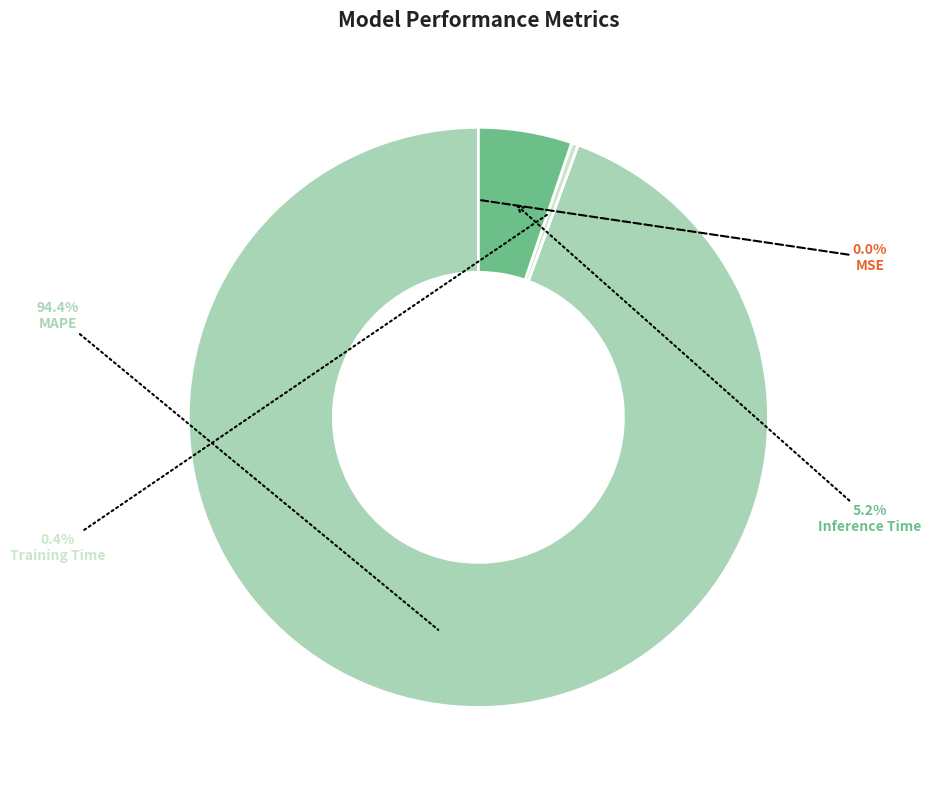

True or false: Training Time accounts for 0% of the total.

True